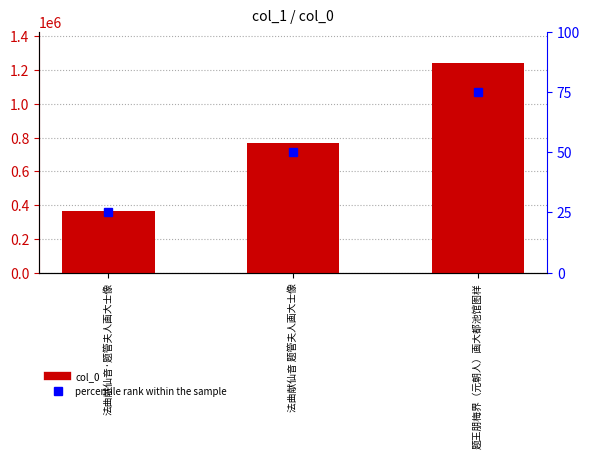

Count the percentile rank within the sample values in the range 25 to 75.

3